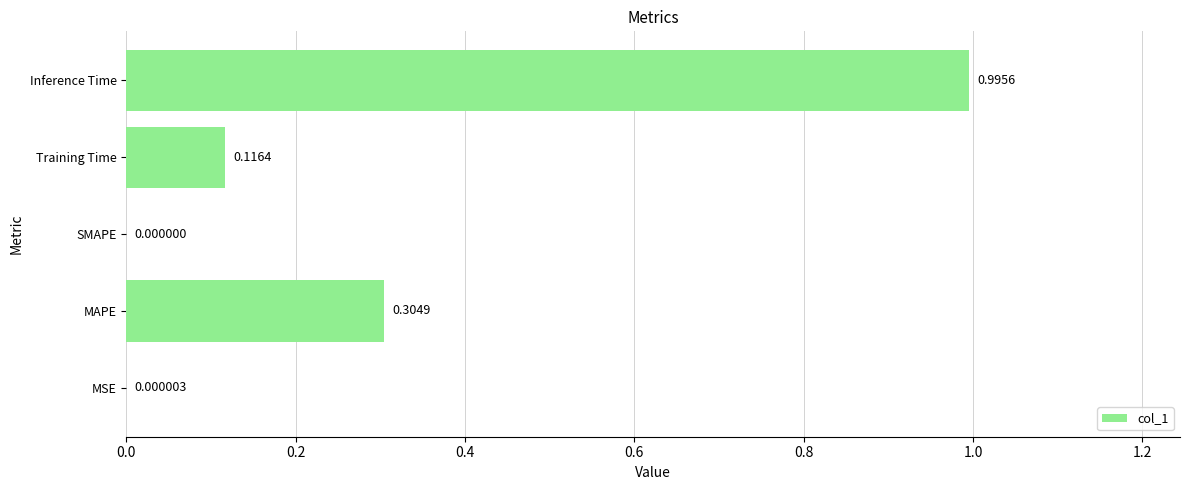

How many categories are shown in the chart?

5